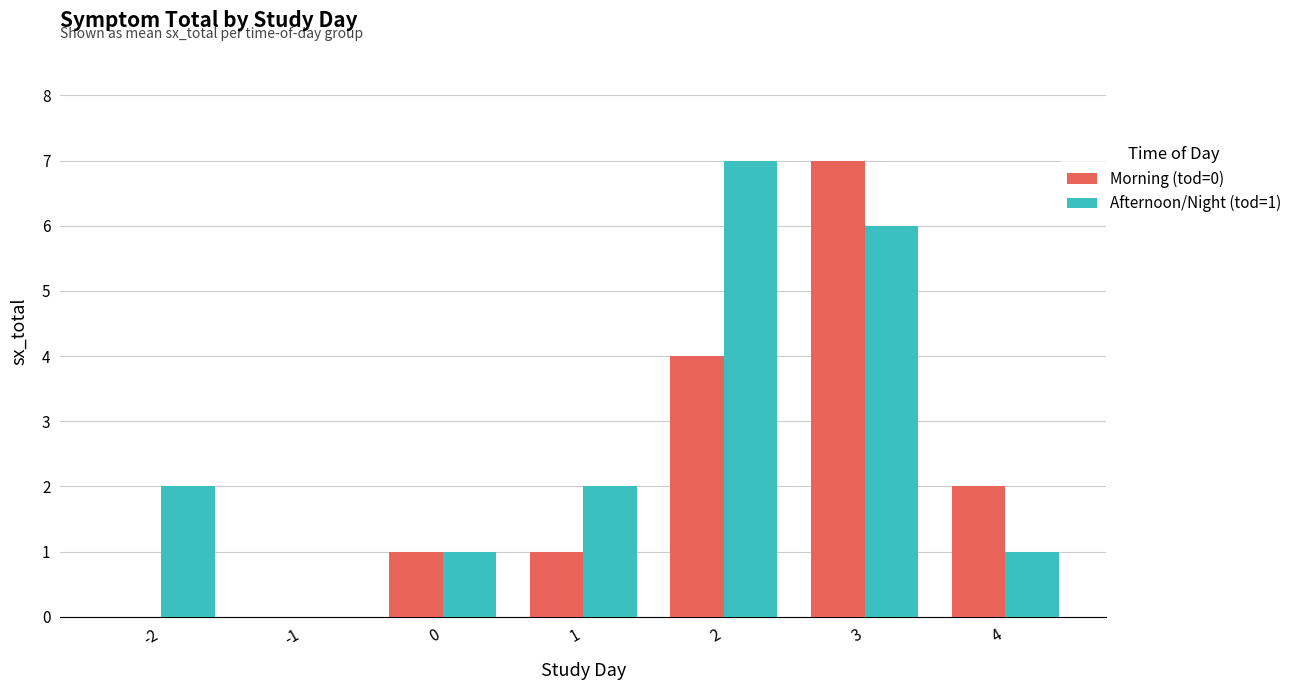

Does the chart contain stacked bars?

No